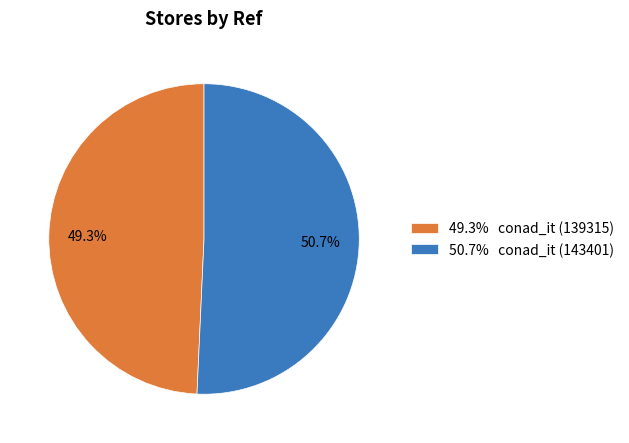

Rank the categories by value from lowest to highest.

49.3% conad_it (139315), 50.7% conad_it (143401)